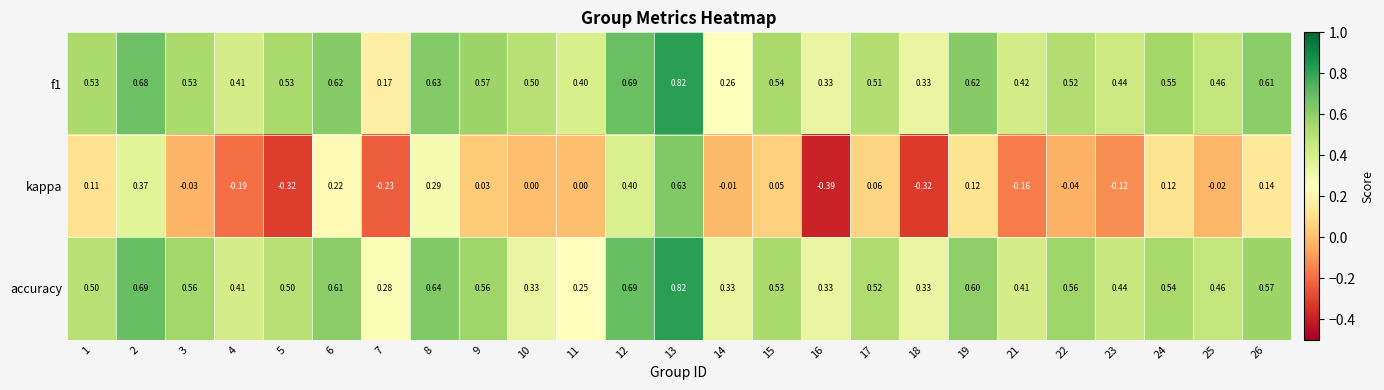

At which category is the sum across all series the highest?

13